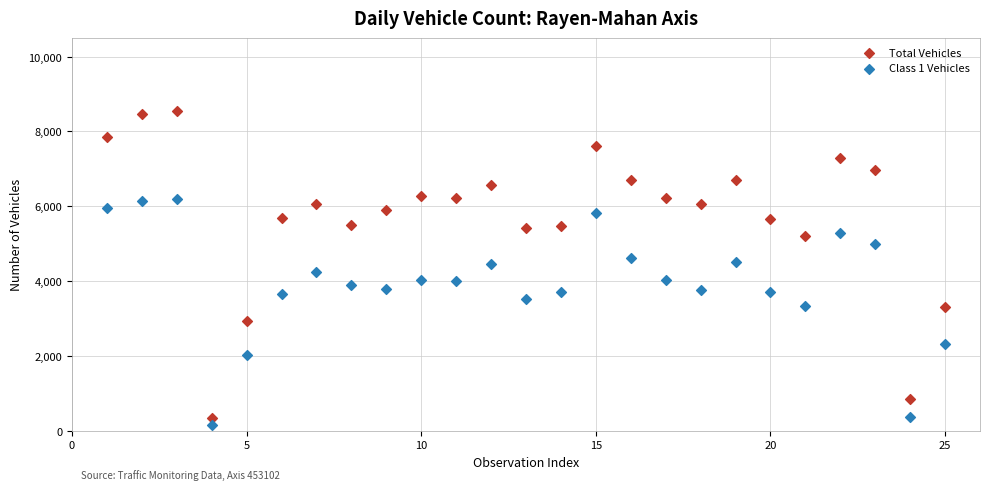

What are all the series names shown in the legend?

Total Vehicles, Class 1 Vehicles